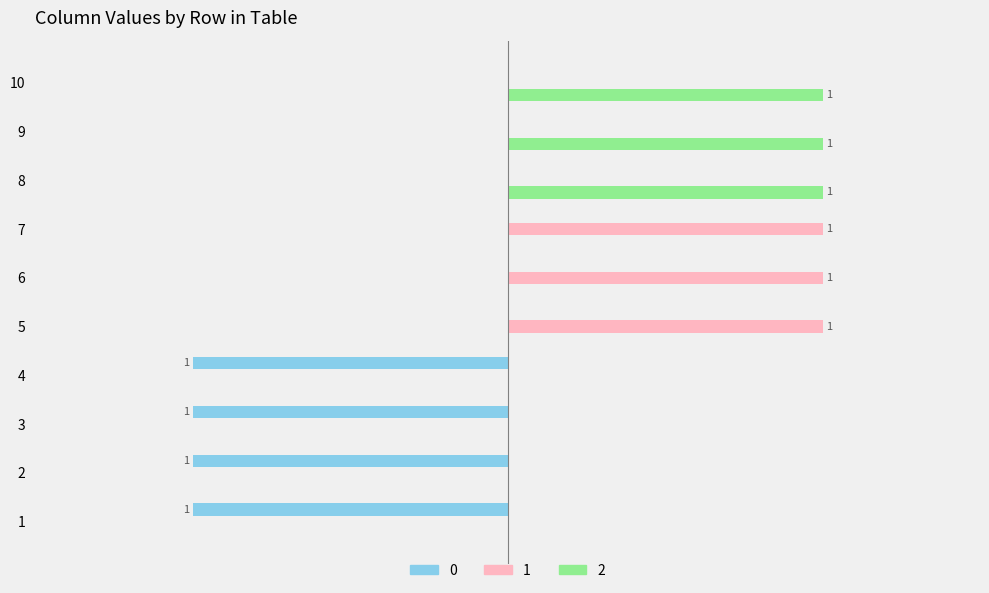

What is the sum of all 0 values?

-4